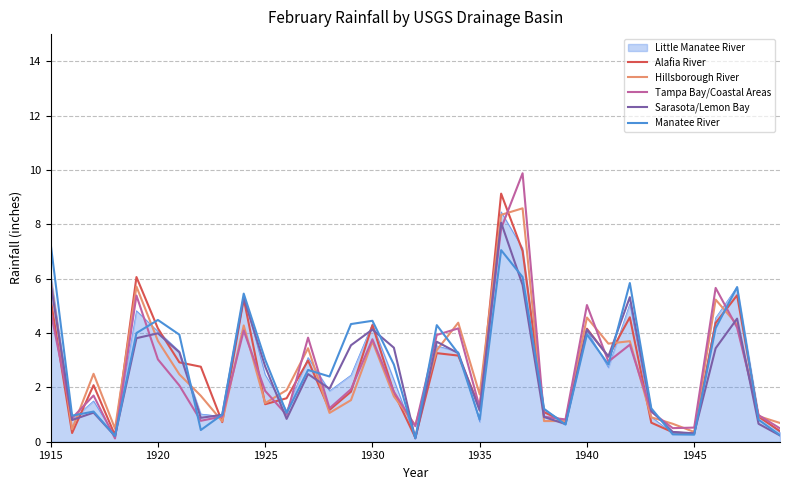

What is the greatest value displayed?

9.9